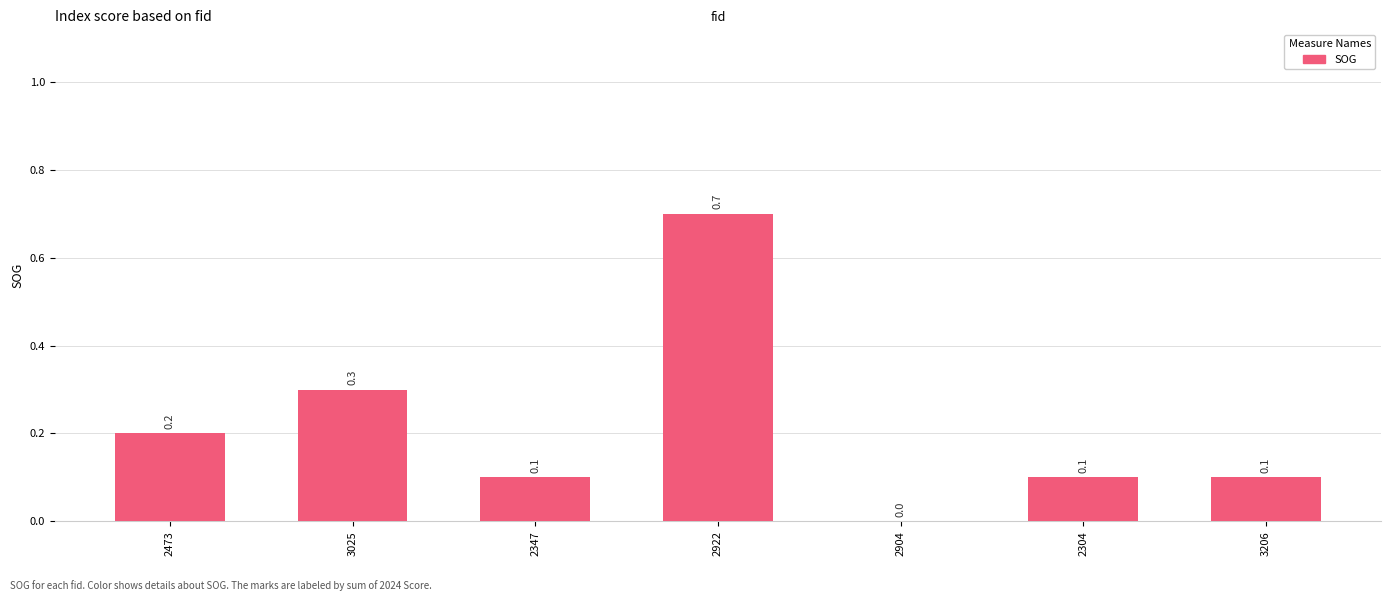

Are the bars grouped side by side (vs. stacked)?

No